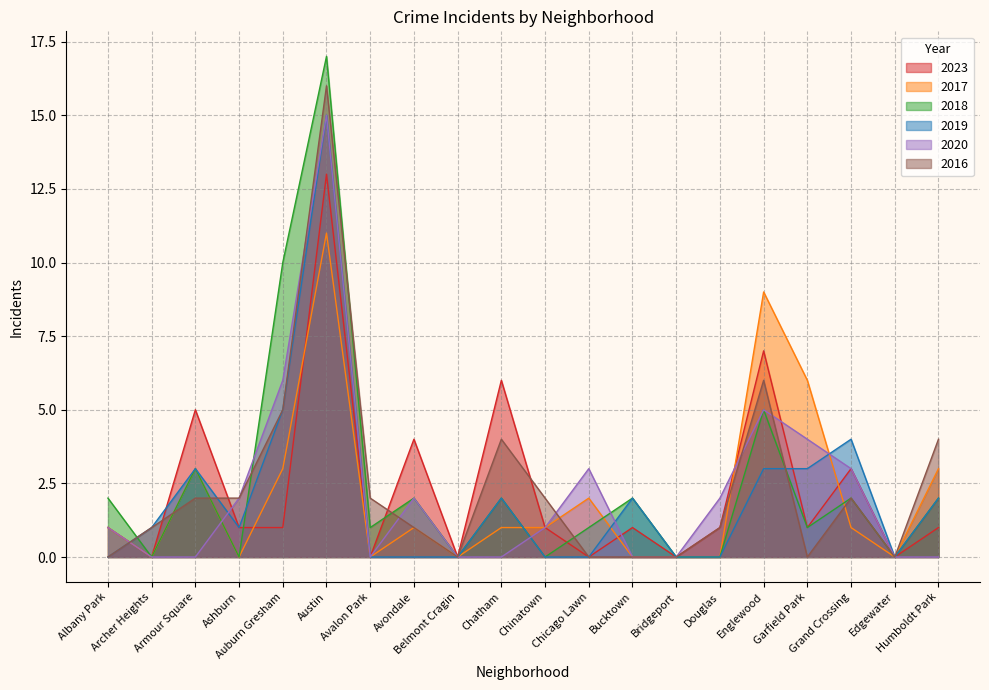

List the series in order of their peak value, lowest first.

2017, 2023, 2019, 2020, 2016, 2018